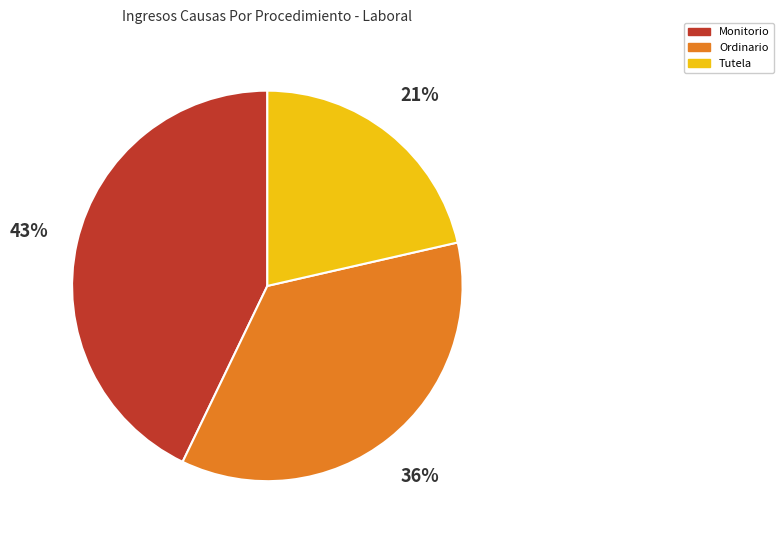

To the nearest percent, what is the combined percentage of Ordinario and Tutela?

57%